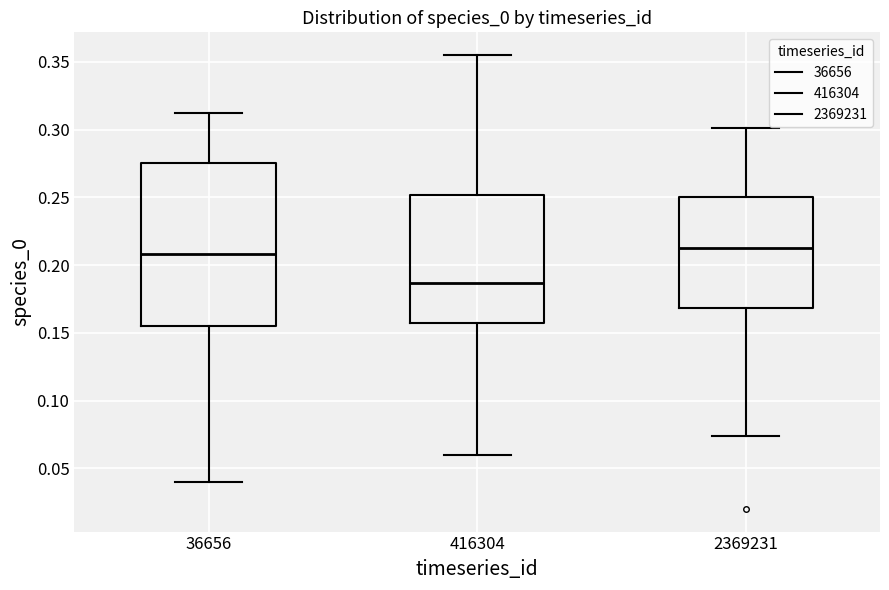

Which box has the lowest median line?

416304